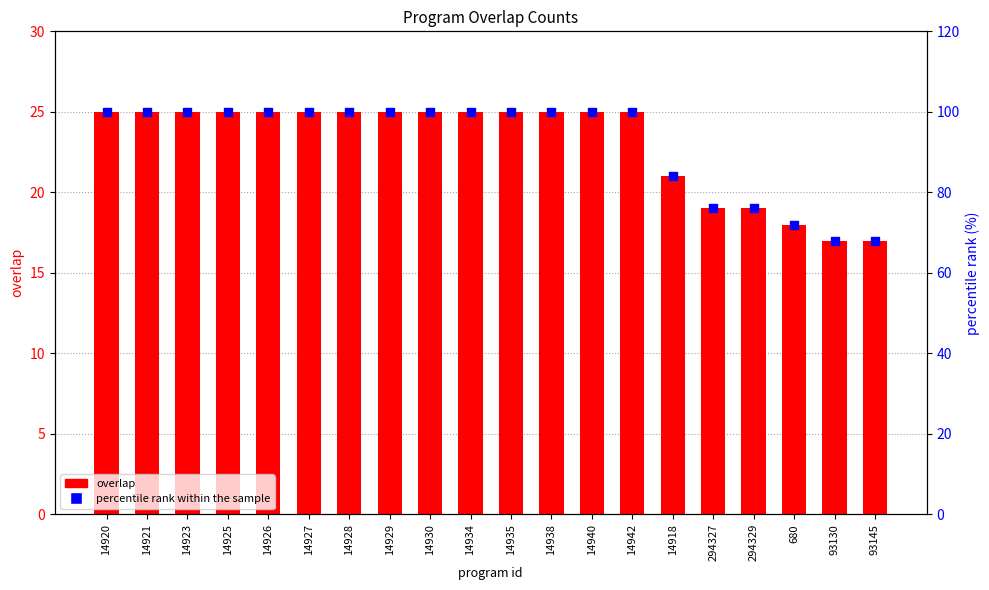

What is the total value across all series at 14927?

125